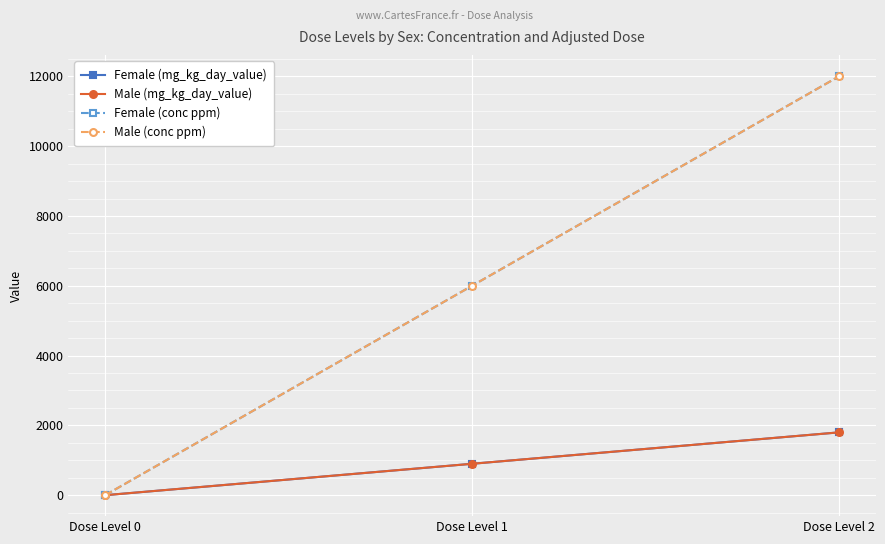

Does the chart have visible grid lines?

Yes